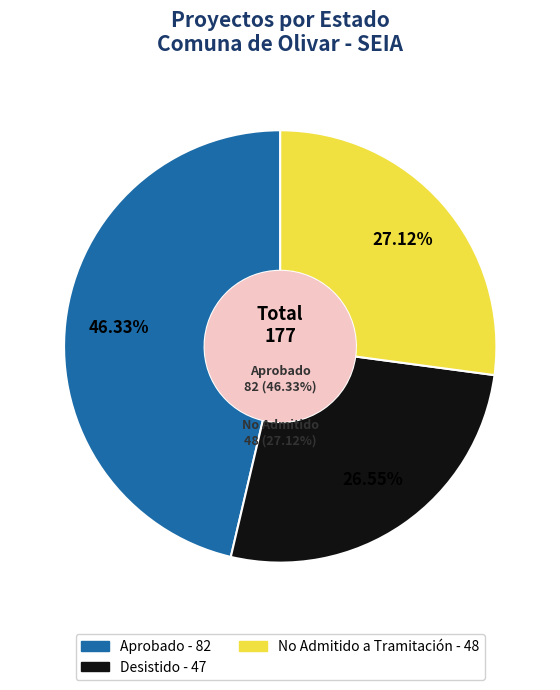

What is the total percentage of No Admitido a Tramitación and Desistido?

53.7%